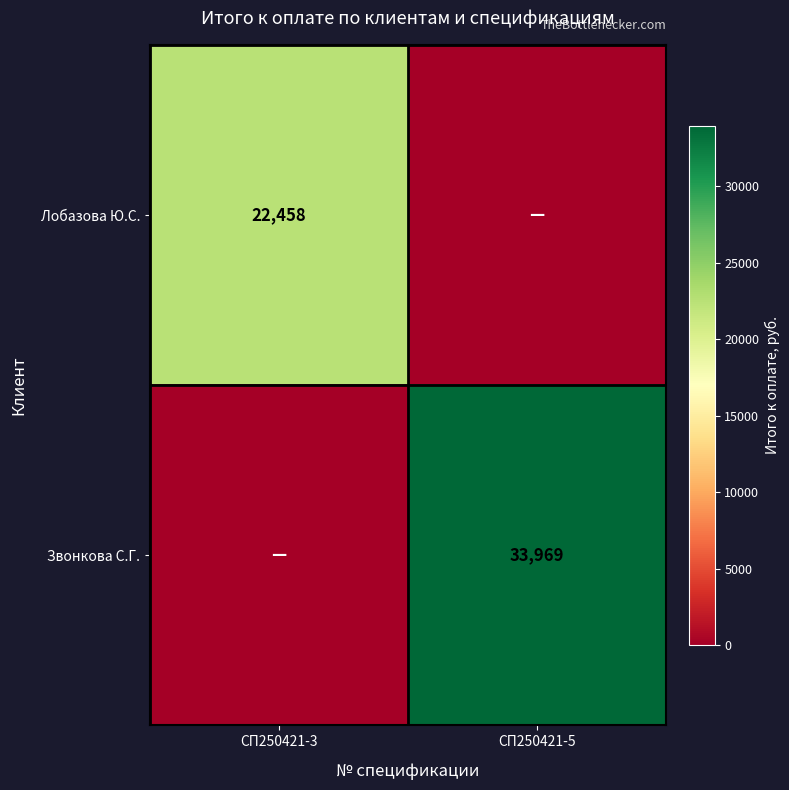

True or false: Звонкова С.Г. has a value of 33969 at СП250421-5.

True